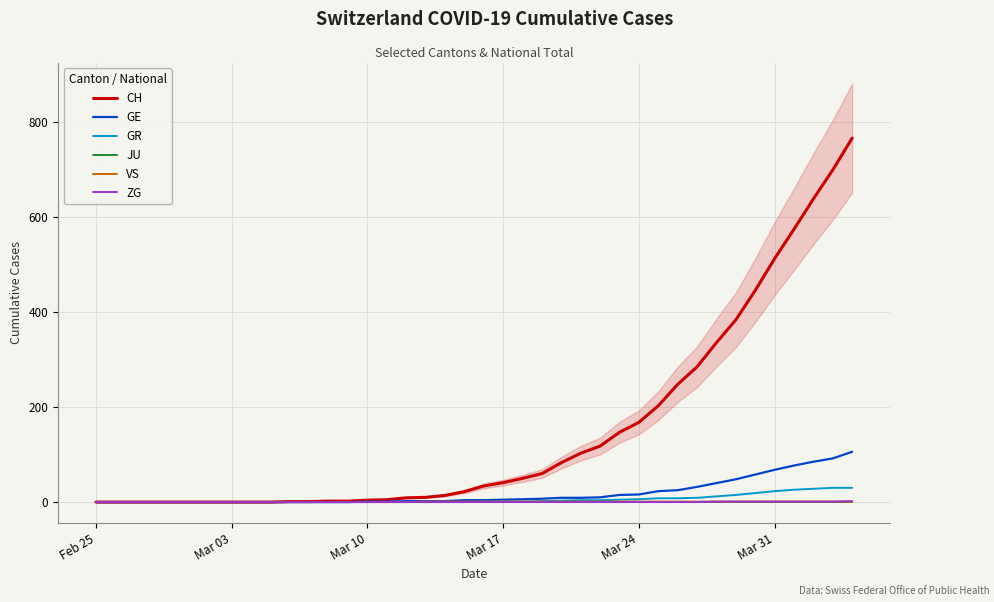

True or false: VS has a value of 1 at Mar 31.

True